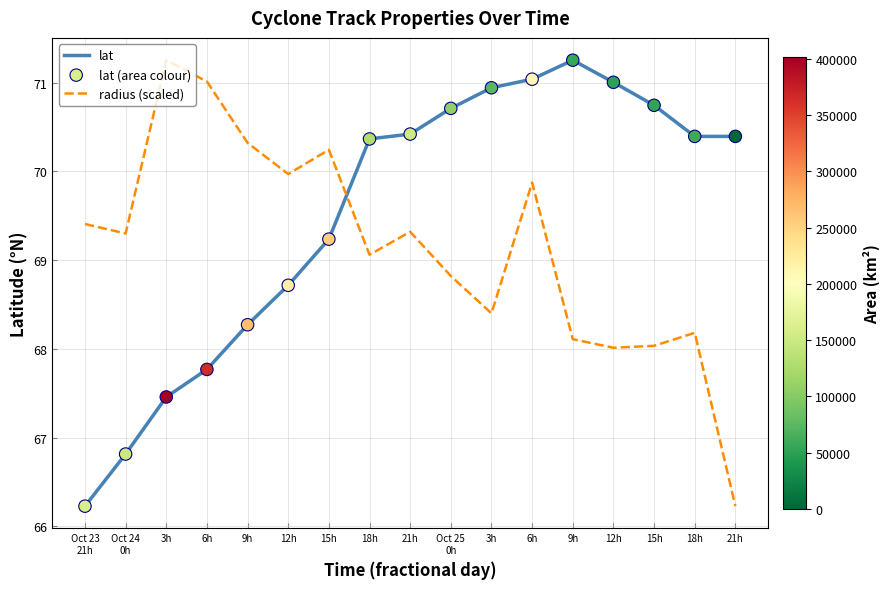

Is this an area chart (filled region under the line)?

No